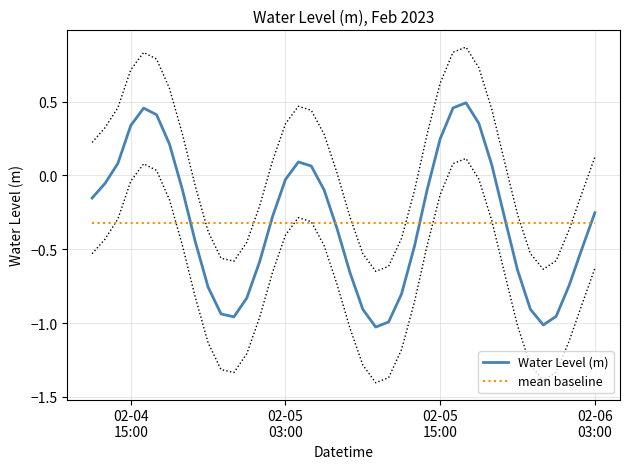

How many intersections are there between Water Level (m) and mean baseline?

6